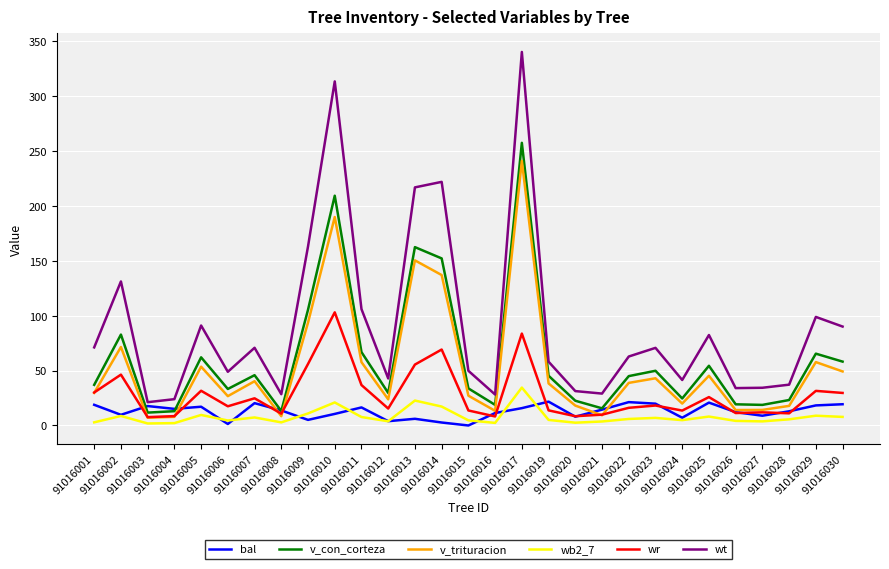

What is the total value across all series at 91016027?

91.9